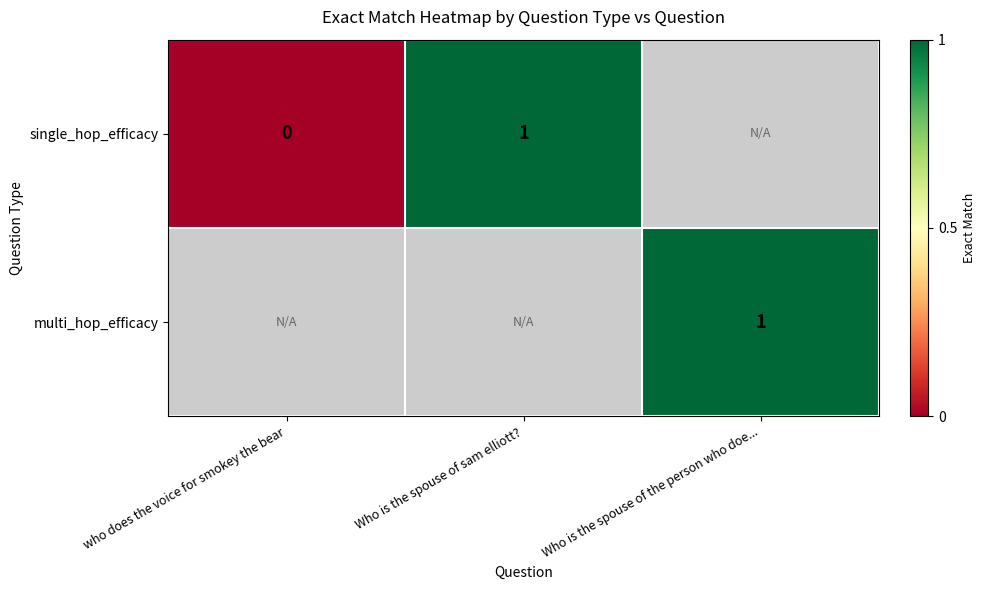

True or false: multi_hop_efficacy has a value of 1 at Who is the spouse of the person who doe....

True